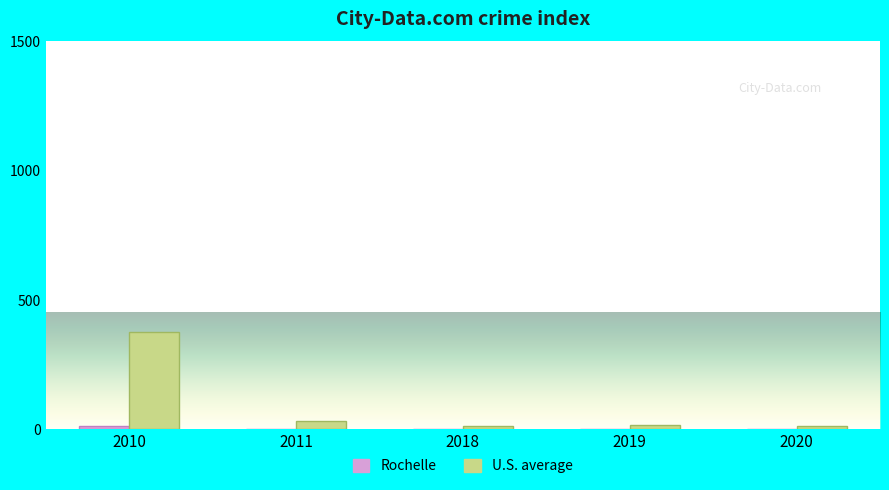

What is the maximum value shown in the chart?

374